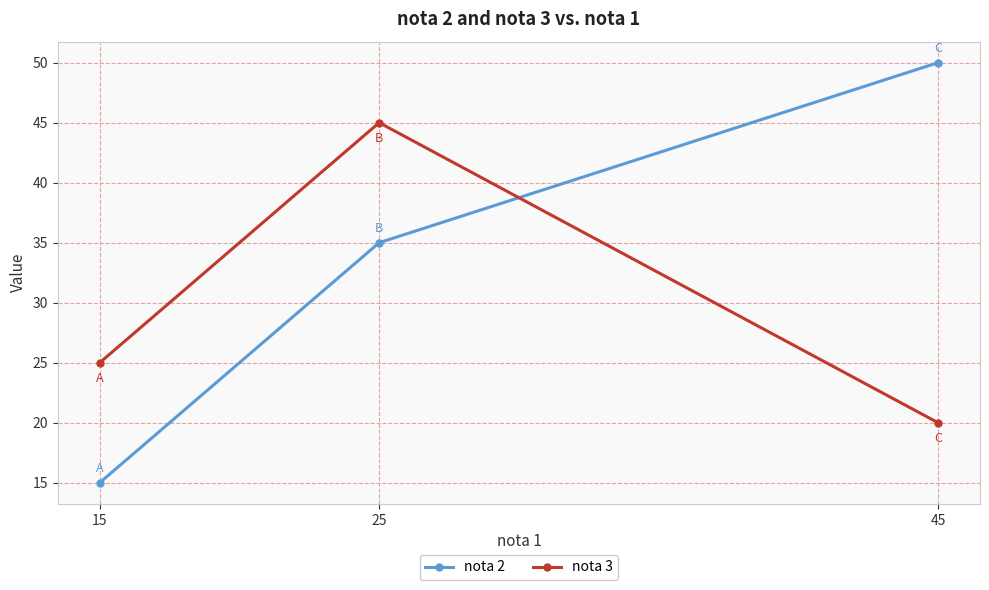

What is the maximum value for nota 3?

45